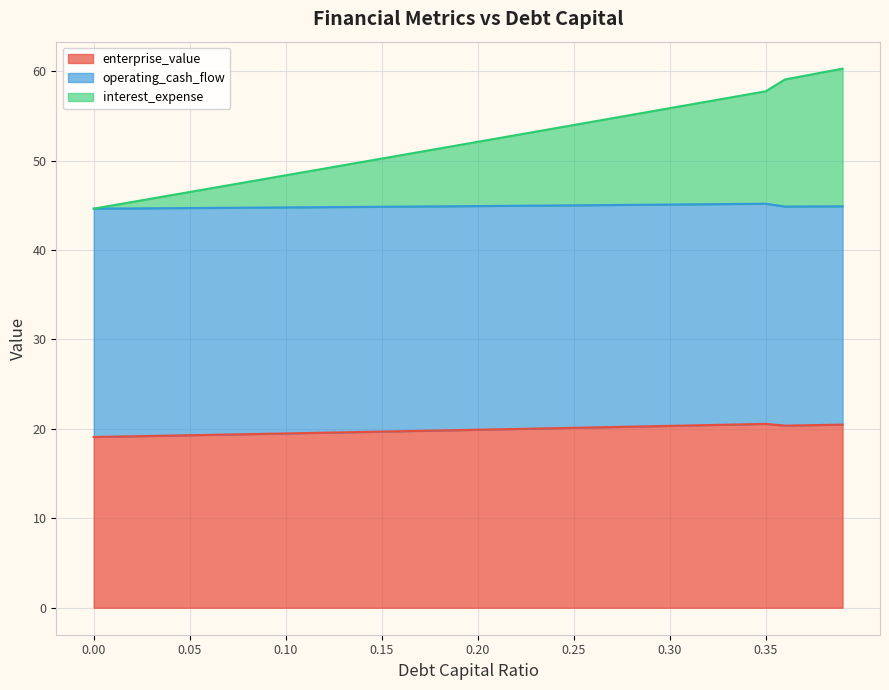

What is the highest value of the enterprise_value series?

20.6